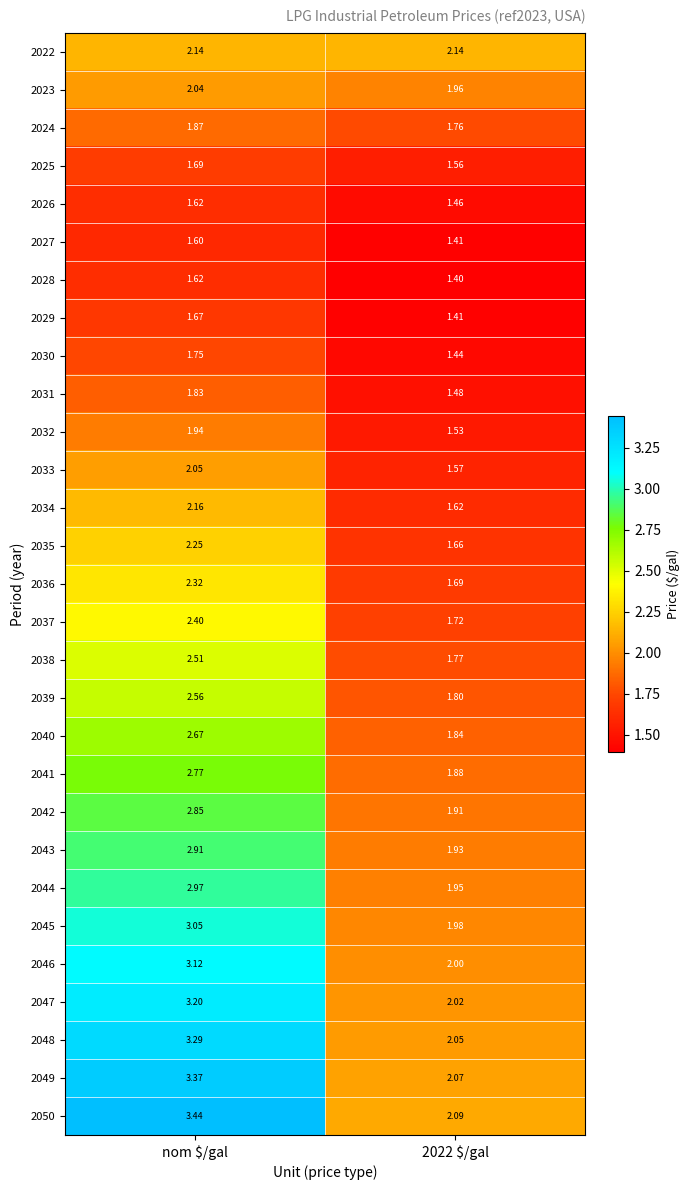

What is the spread (max minus min) of values at 2022 $/gal?

0.7